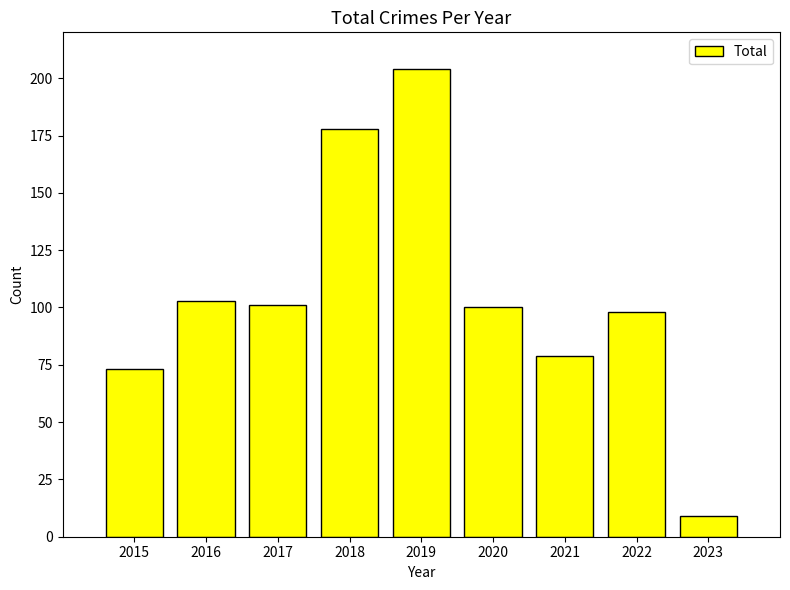

What is the greatest value displayed?

204